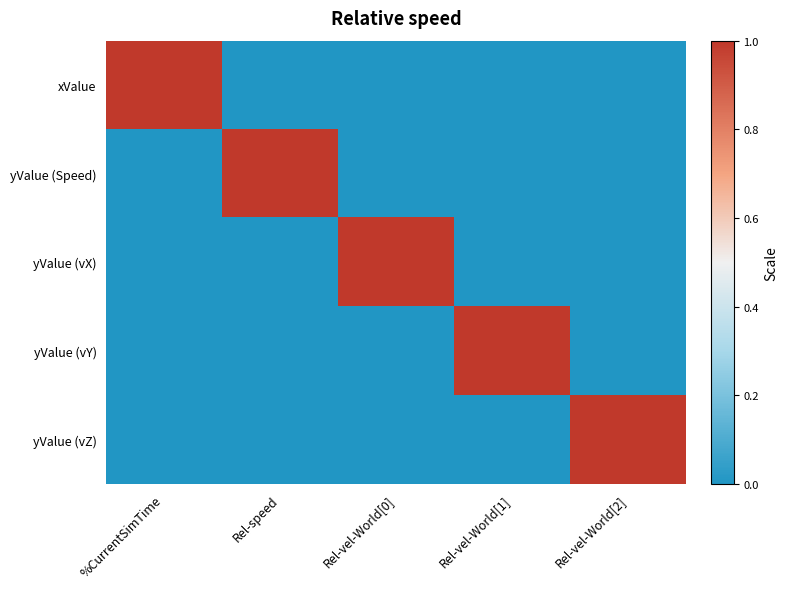

Reading left to right, extract all data points from this chart.

xValue: %CurrentSimTime=1	Rel-speed=0	Rel-vel-World[0]=0	Rel-vel-World[1]=0	Rel-vel-World[2]=0
yValue (Speed): %CurrentSimTime=0	Rel-speed=1	Rel-vel-World[0]=0	Rel-vel-World[1]=0	Rel-vel-World[2]=0
yValue (vX): %CurrentSimTime=0	Rel-speed=0	Rel-vel-World[0]=1	Rel-vel-World[1]=0	Rel-vel-World[2]=0
yValue (vY): %CurrentSimTime=0	Rel-speed=0	Rel-vel-World[0]=0	Rel-vel-World[1]=1	Rel-vel-World[2]=0
yValue (vZ): %CurrentSimTime=0	Rel-speed=0	Rel-vel-World[0]=0	Rel-vel-World[1]=0	Rel-vel-World[2]=1